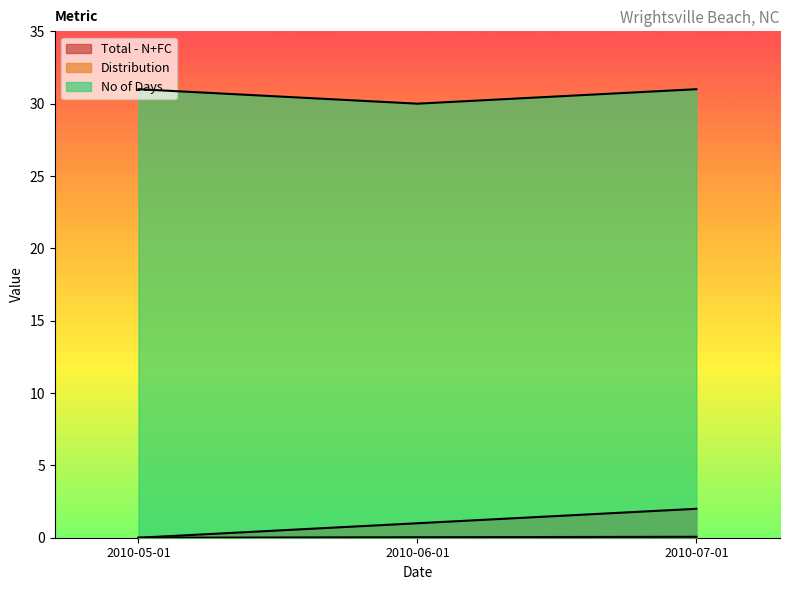

Rank the categories by Total - N+FC value from highest to lowest.

2010-07-01, 2010-06-01, 2010-05-01